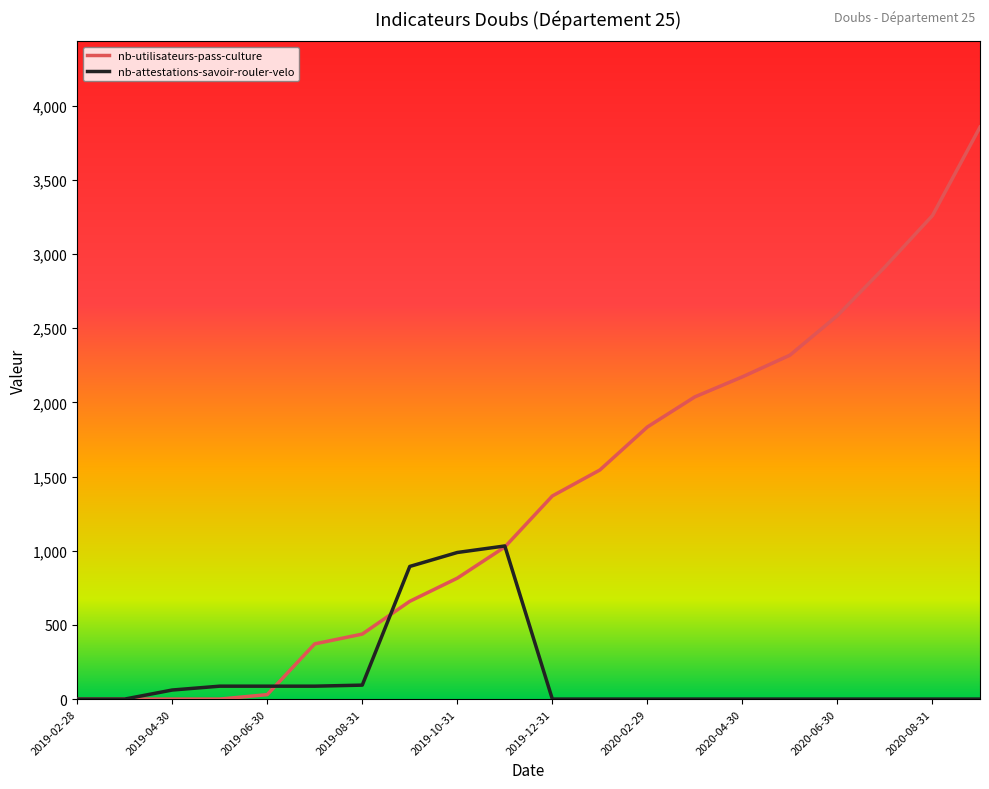

Rank the series by their average value, from highest to lowest.

nb-utilisateurs-pass-culture, nb-attestations-savoir-rouler-velo